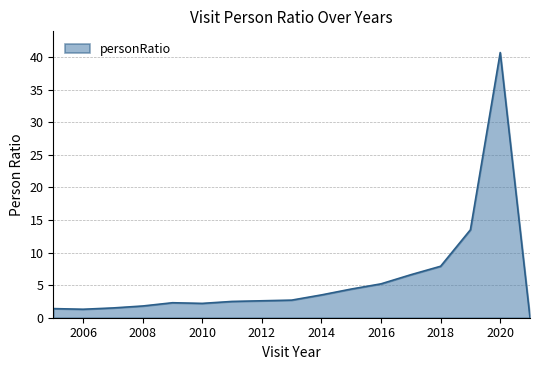

What is the difference between the maximum and minimum values?

40.7